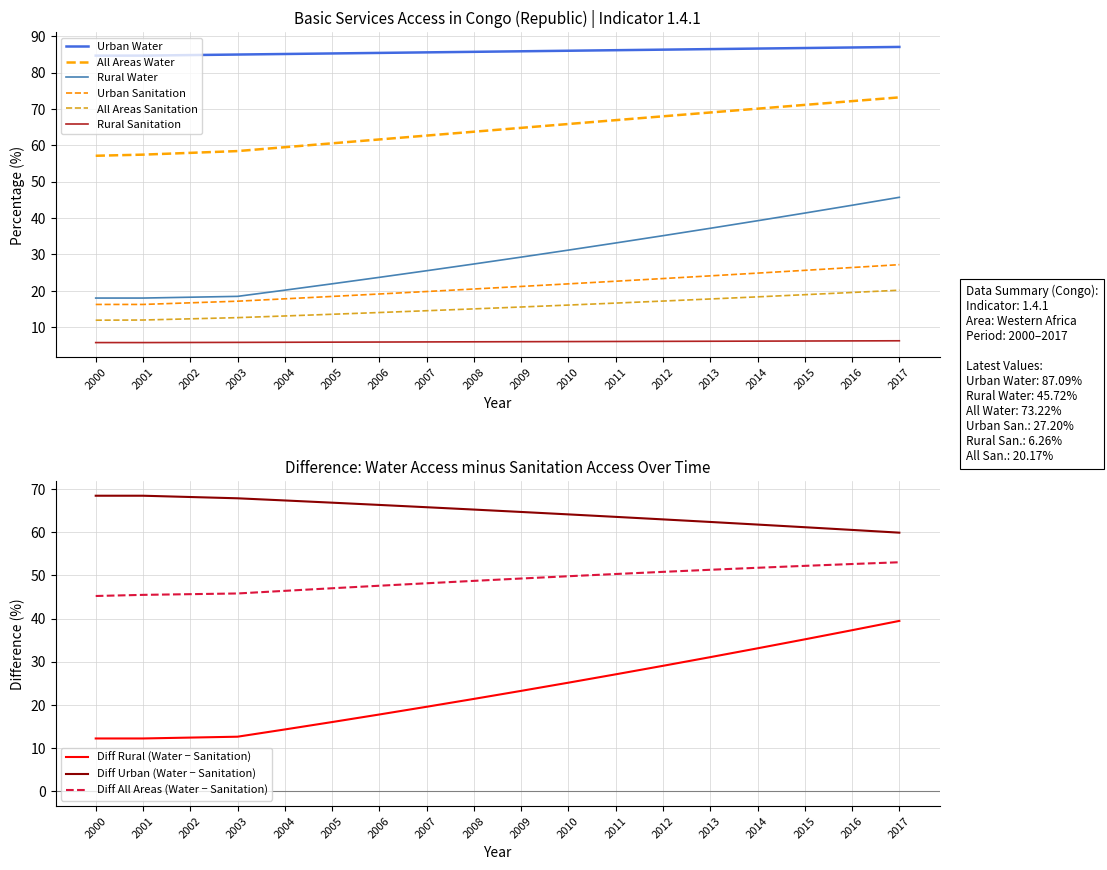

Rank the series at 2005 from lowest to highest value.

Rural Sanitation, All Areas Sanitation, Urban Sanitation, Rural Water, All Areas Water, Urban Water